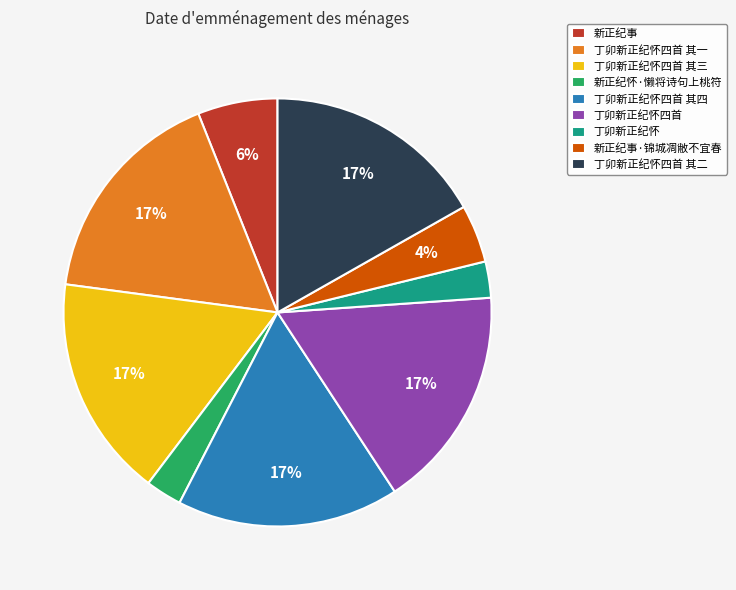

To the nearest percent, what percentage of the pie is 新正纪事?

6%